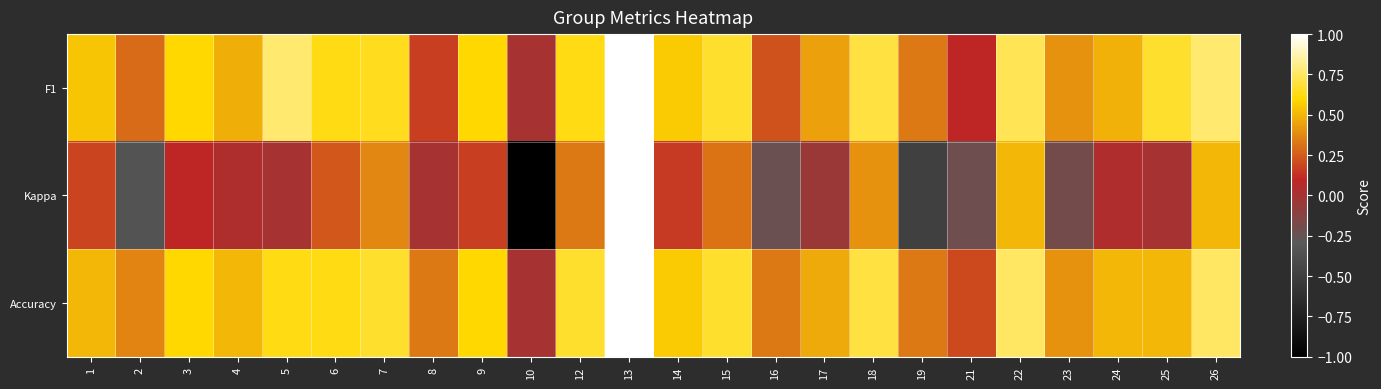

Reading left to right, extract all data points from this chart.

F1: 1=0.5	2=0.3	3=0.6	4=0.5	5=0.8	6=0.6	7=0.6	8=0.2	9=0.6	10=0.0	12=0.6	13=1.0	14=0.6	15=0.7	16=0.2	17=0.4	18=0.7	19=0.3	21=0.1	22=0.7	23=0.4	24=0.5	25=0.7	26=0.8
Kappa: 1=0.2	2=-0.4	3=0.1	4=0.0	5=0.0	6=0.2	7=0.4	8=0.0	9=0.2	10=-1.0	12=0.3	13=1.0	14=0.2	15=0.3	16=-0.2	17=-0.0	18=0.4	19=-0.5	21=-0.2	22=0.5	23=-0.2	24=0.0	25=0.0	26=0.5
Accuracy: 1=0.5	2=0.4	3=0.6	4=0.5	5=0.6	6=0.6	7=0.7	8=0.3	9=0.6	10=0.0	12=0.7	13=1.0	14=0.6	15=0.7	16=0.3	17=0.5	18=0.7	19=0.3	21=0.2	22=0.8	23=0.4	24=0.5	25=0.5	26=0.8